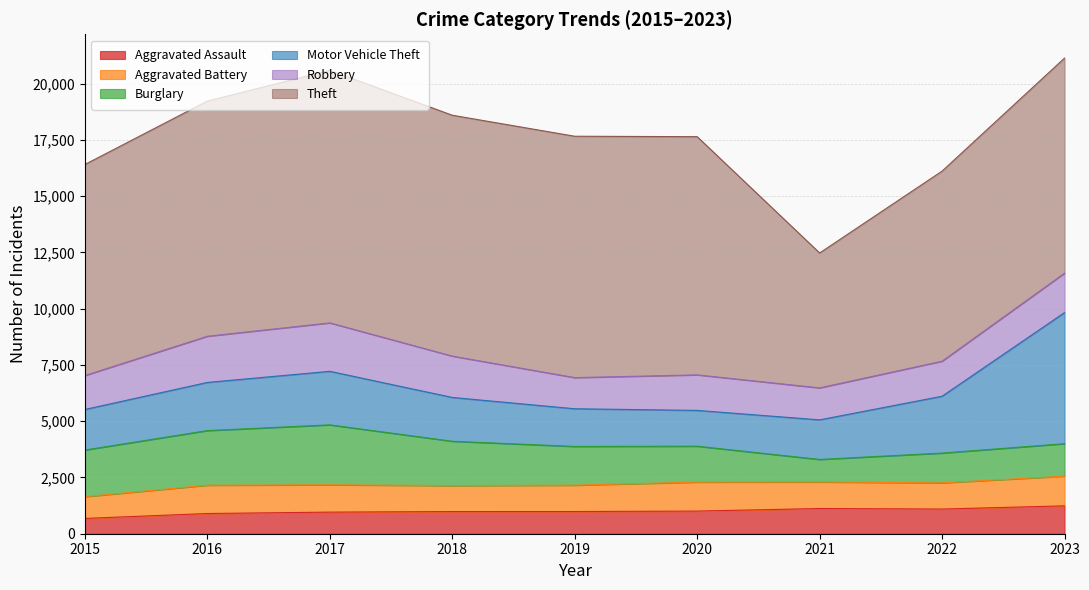

Is it true that Burglary equals 1722 at 2019?

True